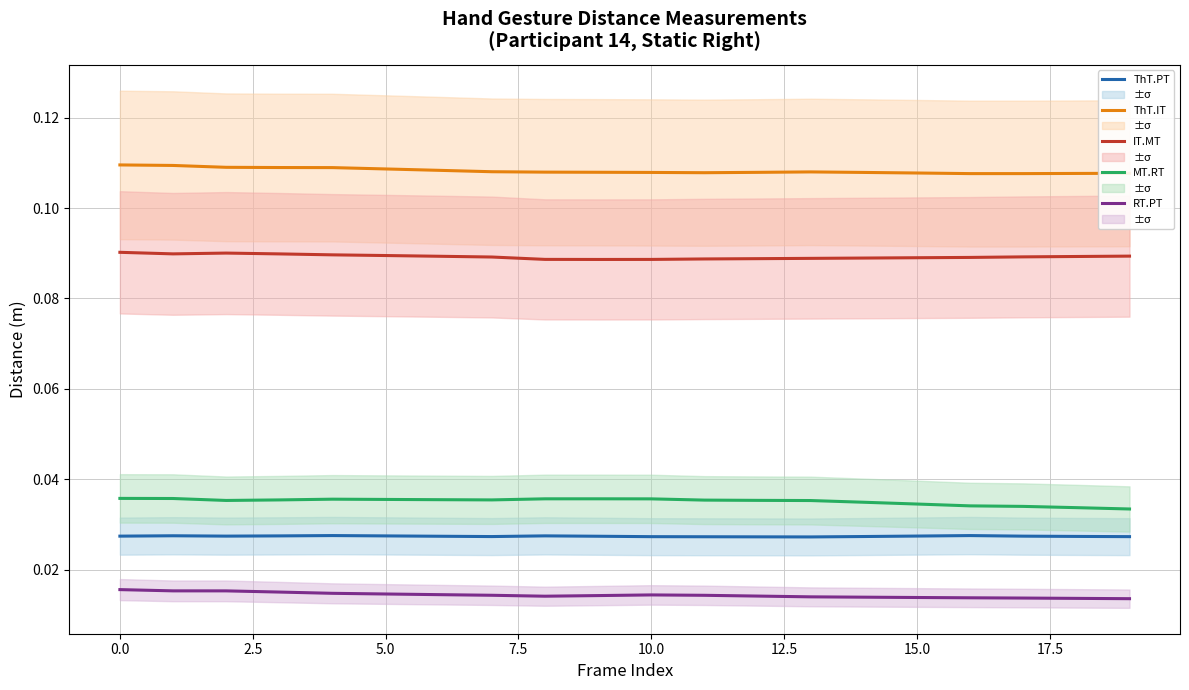

True or false: MT.RT and RT.PT intersect in this chart.

False